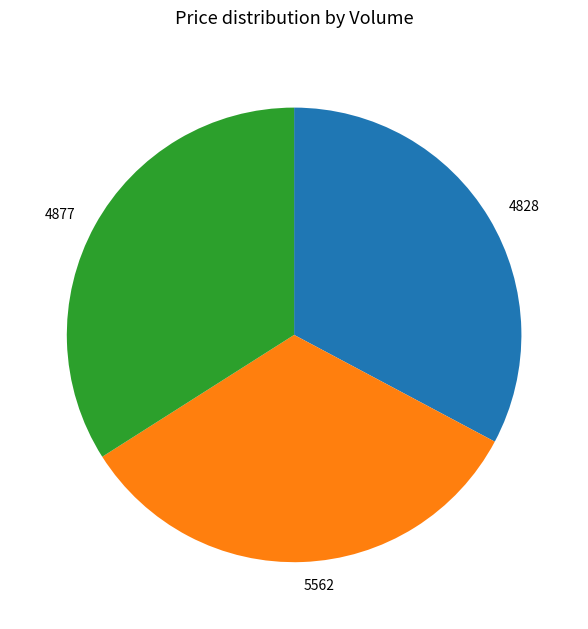

Is there a majority slice in this chart?

No